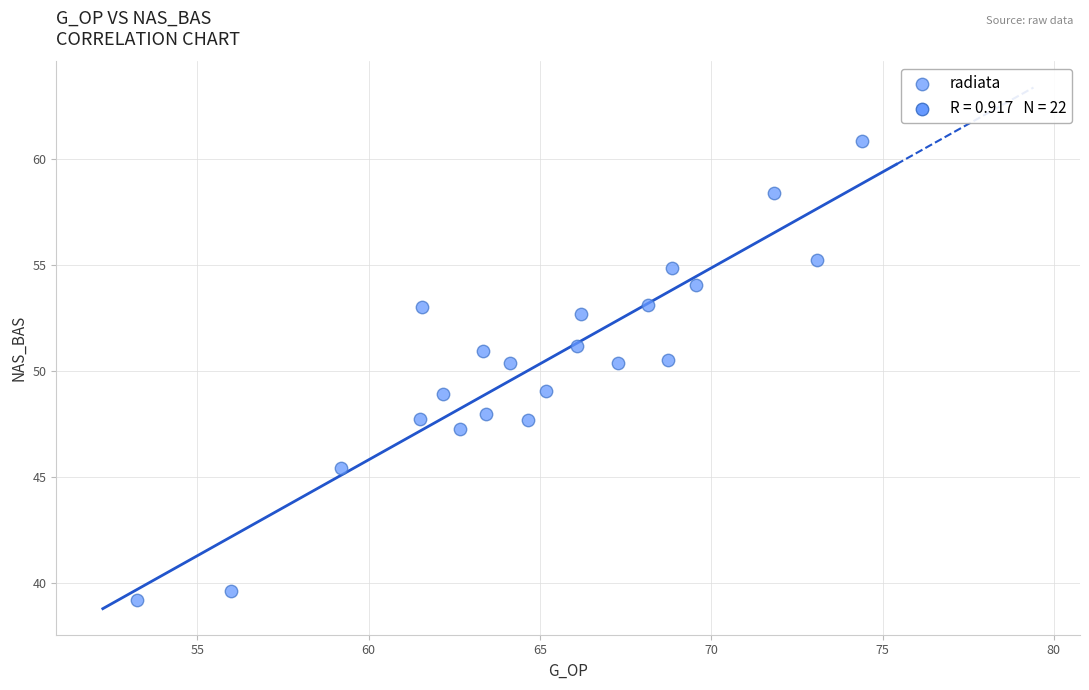

What is the range of X values (max minus min)?

21.2